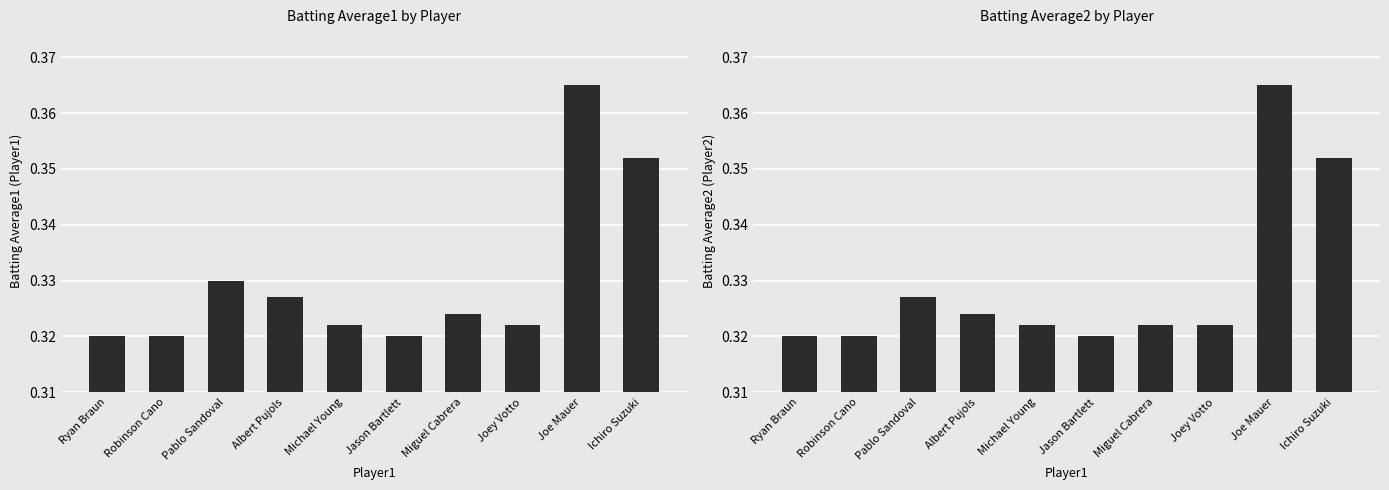

The Batting Average1 series shows 0.1 at Robinson Cano. True or false?

False